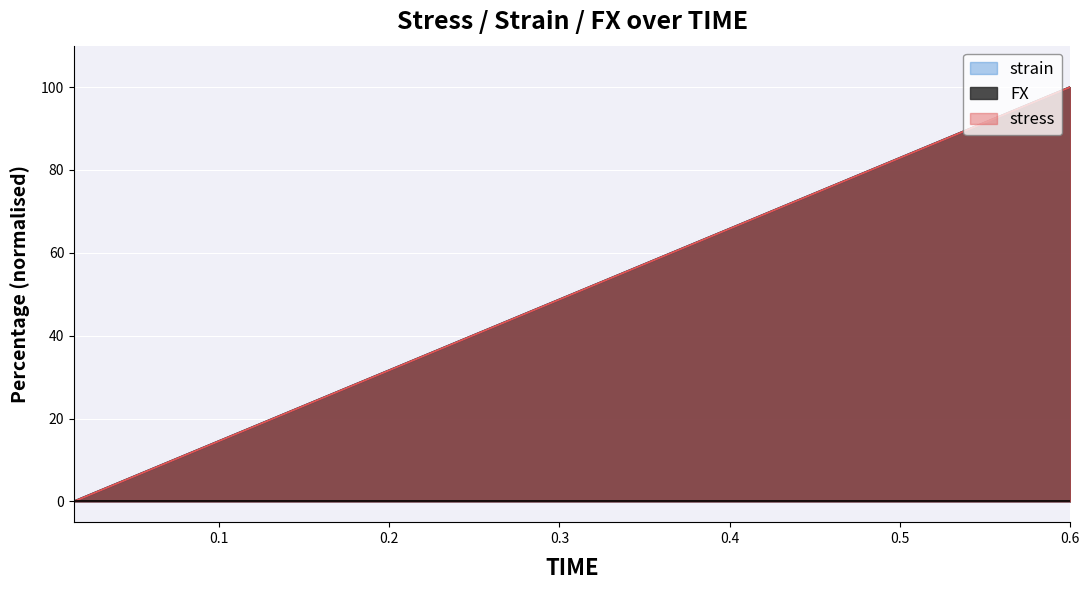

Reading right to left, what are all the values shown in this chart?

strain: 100.0	97.4	94.9	92.3	89.7	87.2	84.6	82.1	79.5	76.9	74.4	71.8	69.2	66.7	64.1	61.5	59.0	56.4	53.8	51.3	48.7	46.2	43.6	41.0	38.5	35.9	33.3	30.8	28.2	25.6	23.1	20.5	17.9	15.4	12.8	10.3	7.7	5.1	2.6	0.0
FX: 100.0	97.4	94.9	92.3	89.7	87.2	84.6	82.1	79.5	76.9	74.4	71.8	69.2	66.7	64.1	61.5	59.0	56.4	53.8	51.3	48.7	46.2	43.6	41.0	38.5	35.9	33.3	30.8	28.2	25.6	23.1	20.5	17.9	15.4	12.8	10.3	7.7	5.1	2.6	0.0
stress: 100.0	97.4	94.9	92.3	89.7	87.2	84.6	82.1	79.5	76.9	74.4	71.8	69.2	66.7	64.1	61.5	59.0	56.4	53.8	51.3	48.7	46.2	43.6	41.0	38.5	35.9	33.3	30.8	28.2	25.6	23.1	20.5	17.9	15.4	12.8	10.3	7.7	5.1	2.6	0.0